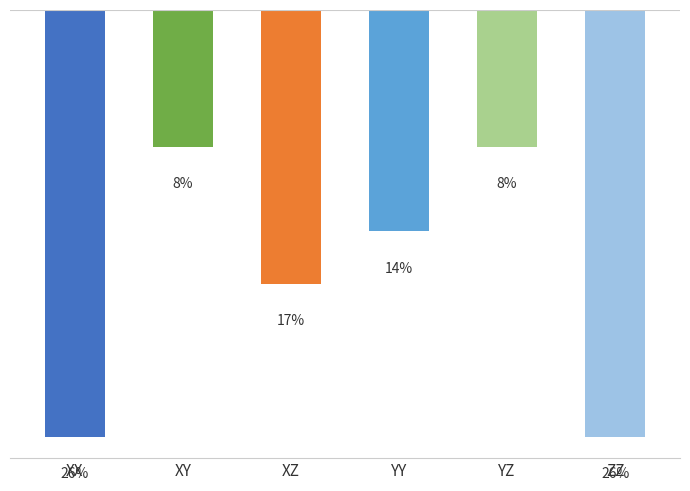

Are the bars horizontal?

No